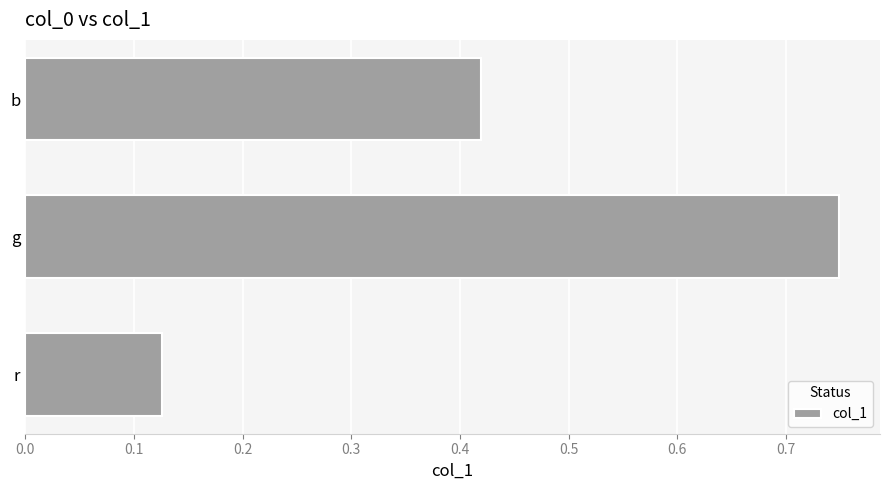

Rank the categories by value from highest to lowest.

g, b, r